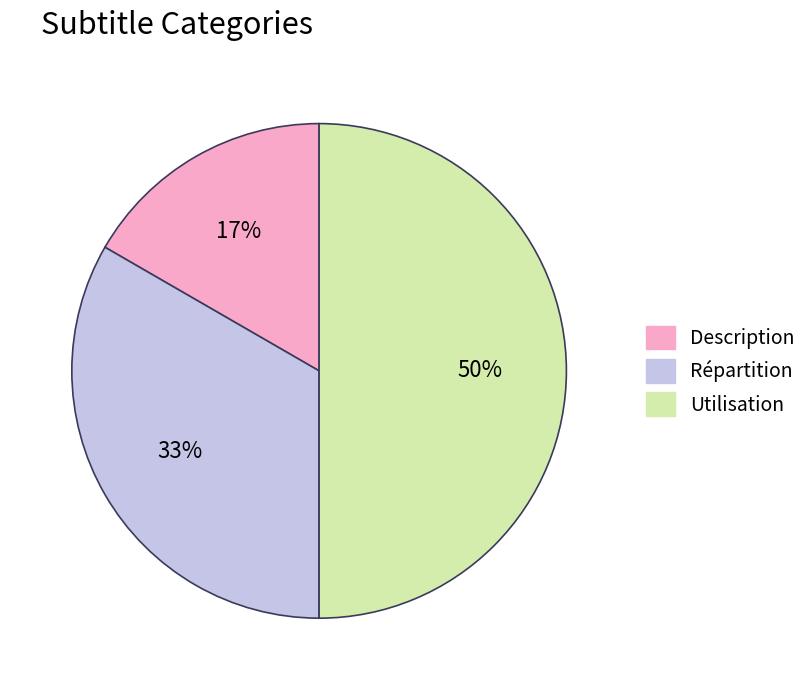

Does Répartition account for over 50% of the chart?

No